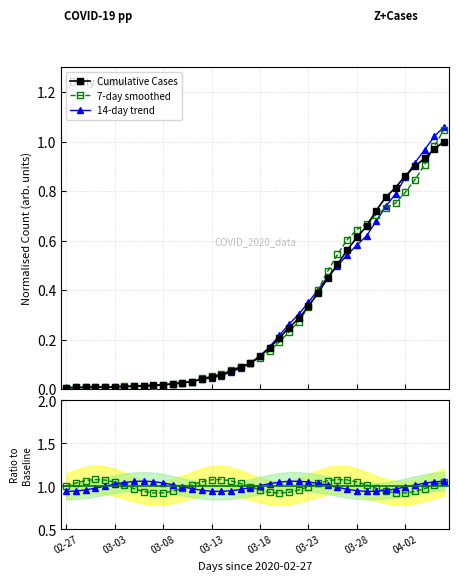

The 7-day smoothed series shows 1.0 at 03-28. True or false?

True